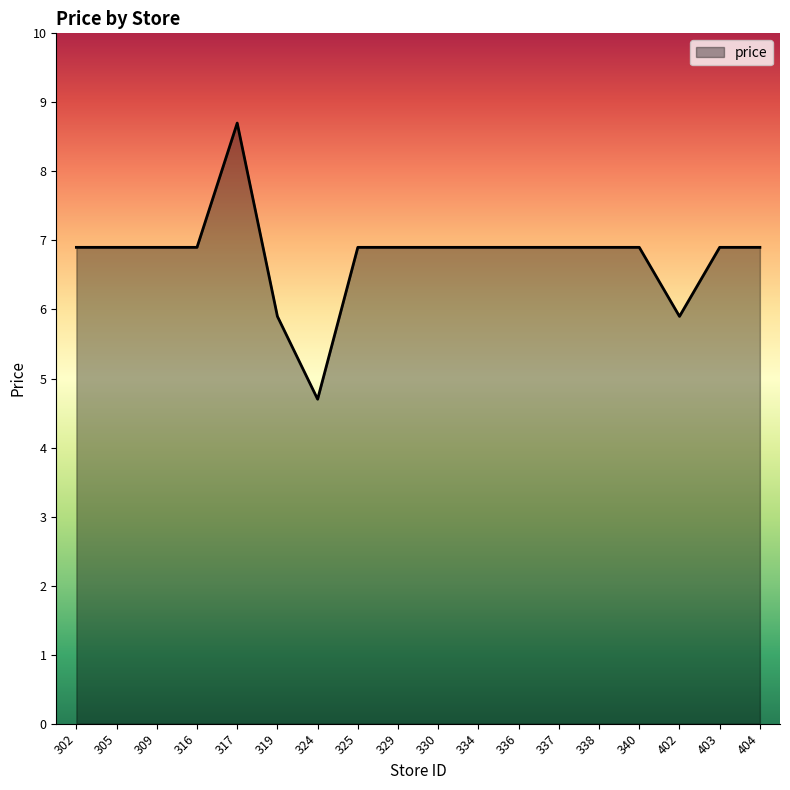

The value at 336 is 2.9. True or false?

False